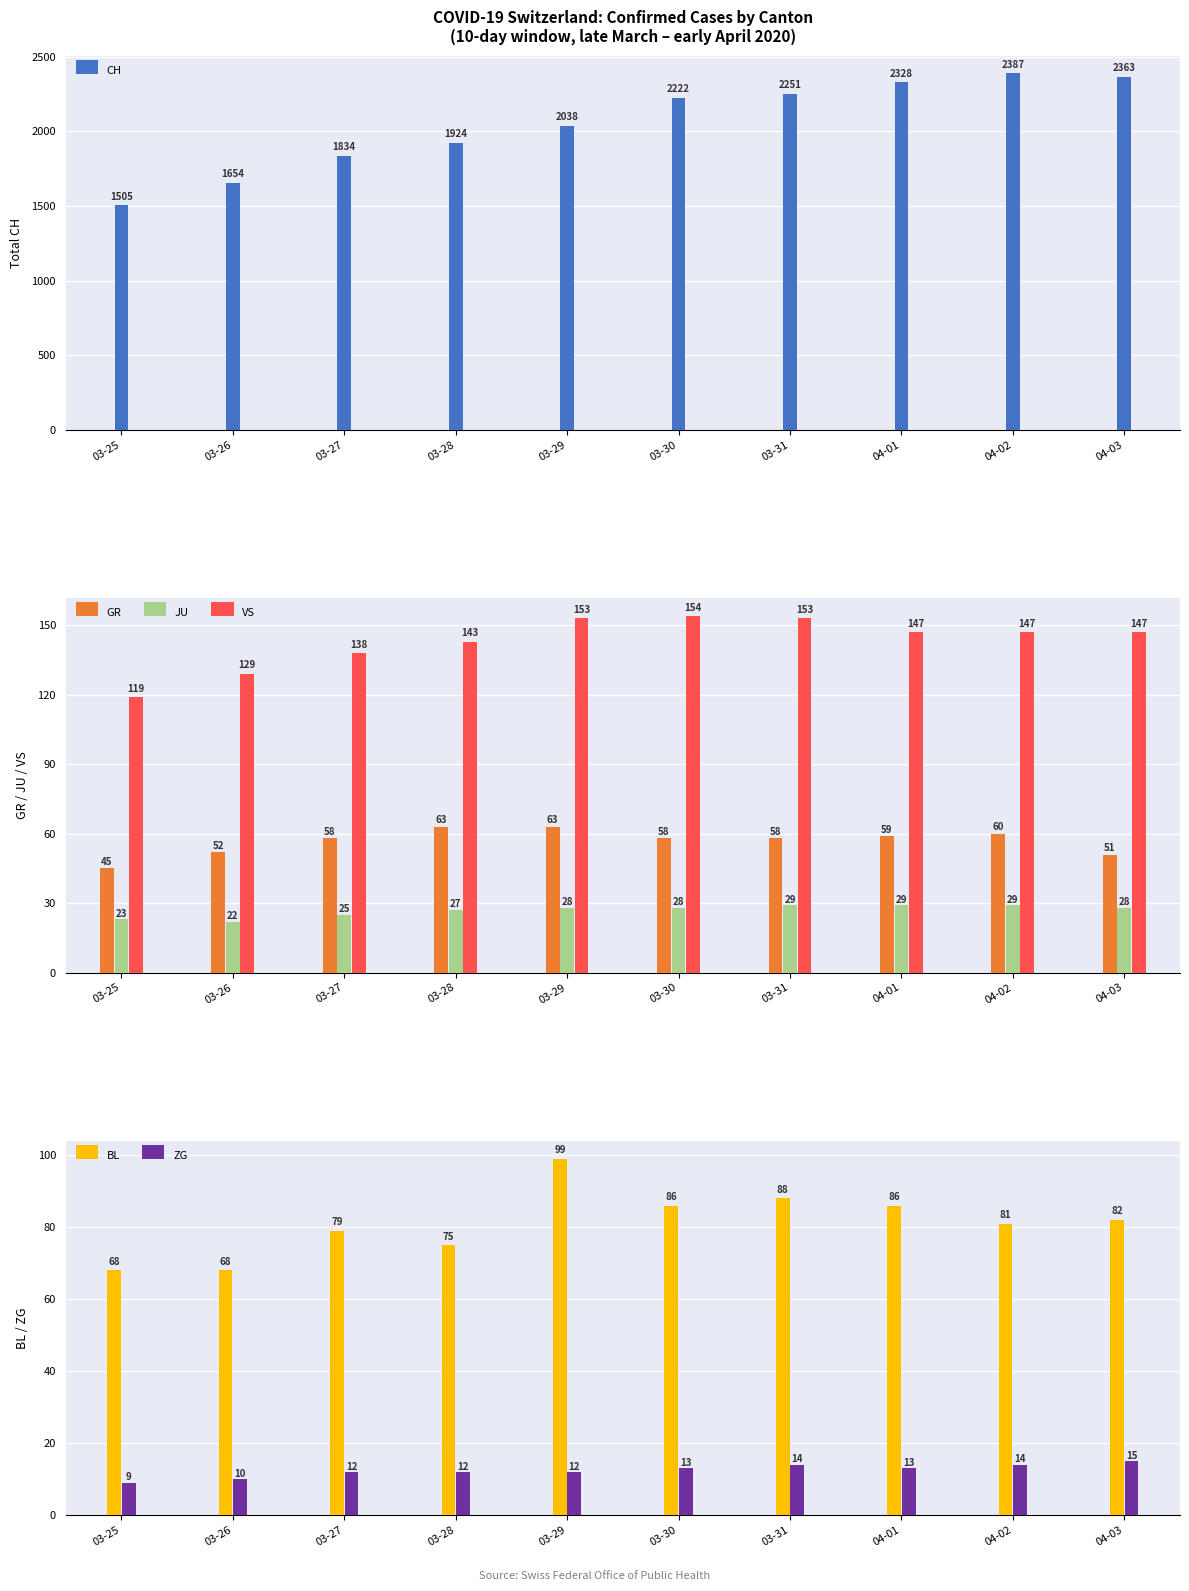

What is the total value across all series at 03-30?

2561